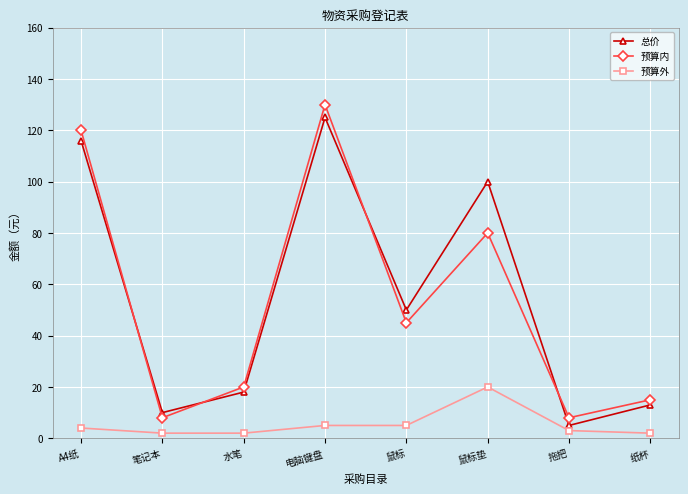

At which label does 总价 first exceed 50?

A4纸